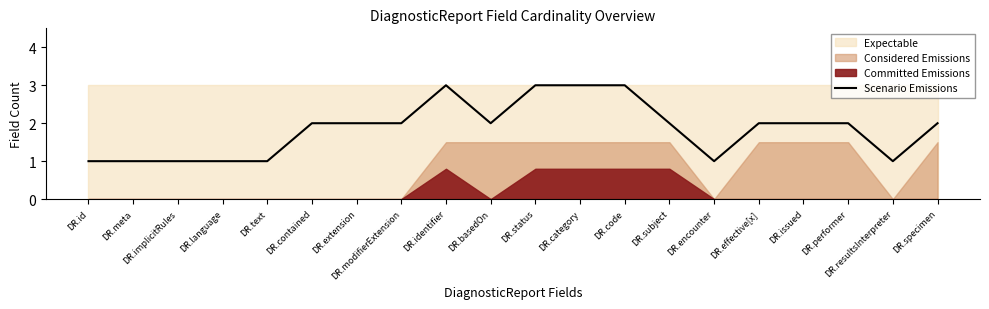

Which has a higher value, DR.extension or DR.effective[x]?

DR.extension